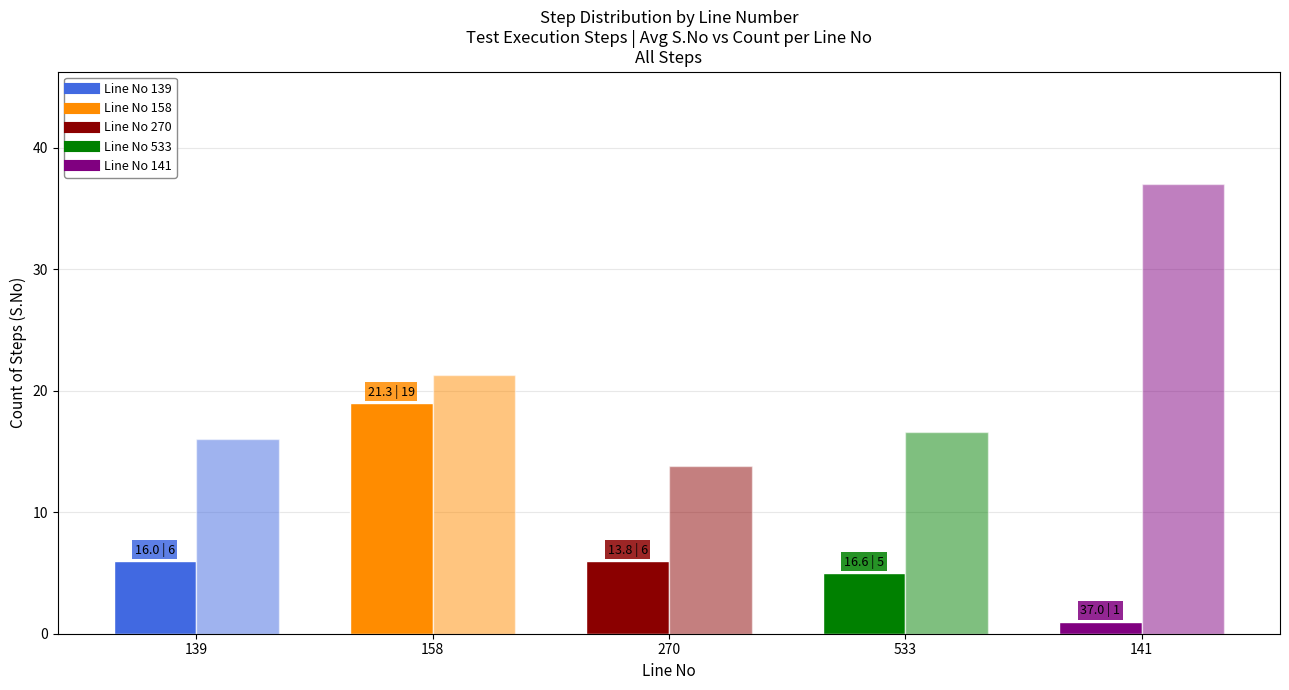

The Avg S.No per Line No series shows 13.8 at 270. True or false?

True